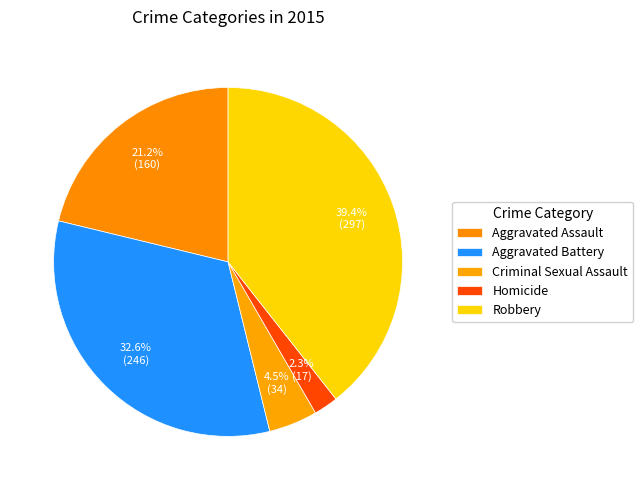

Is there any slice that represents more than half of the pie?

No